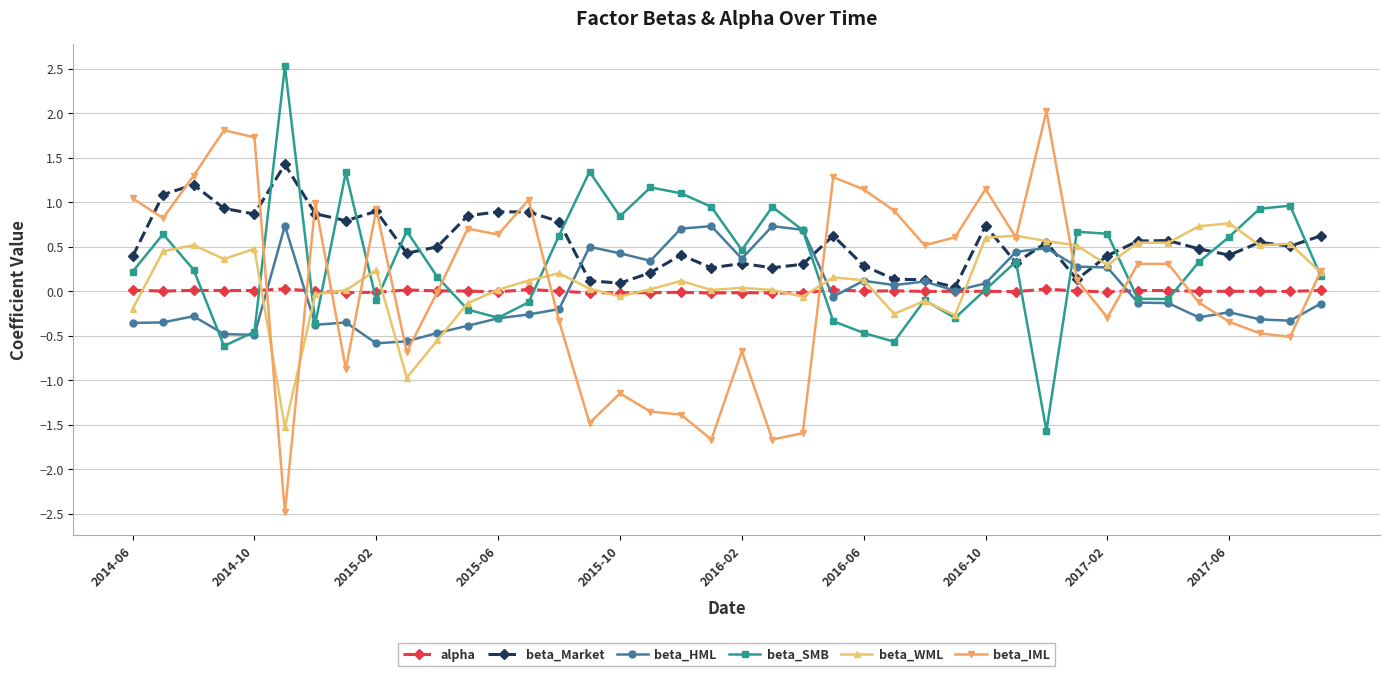

True or false: beta_IML has more than 0 points higher than both neighbors.

True